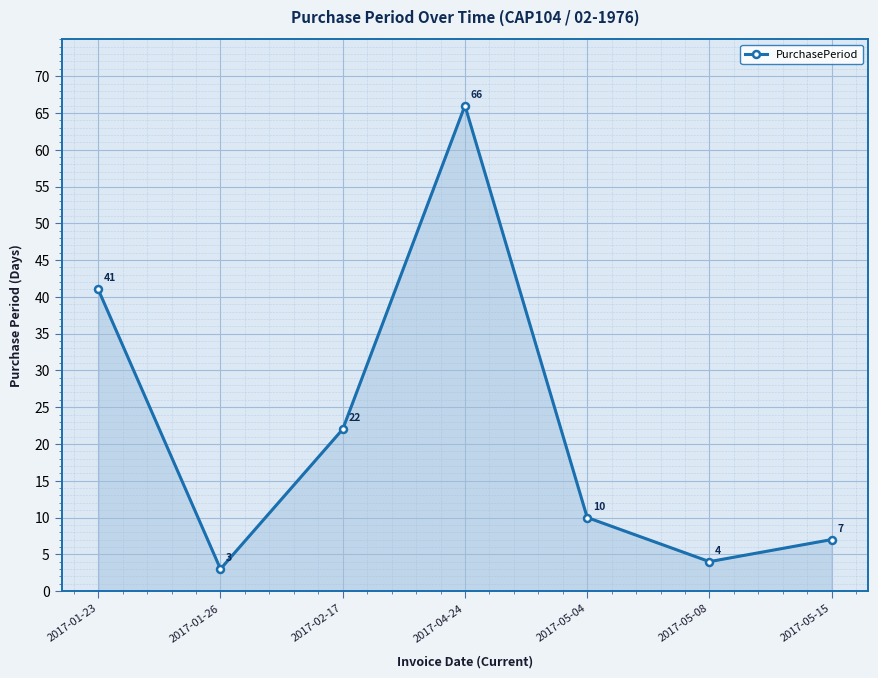

What is the minimum value shown in the chart?

3